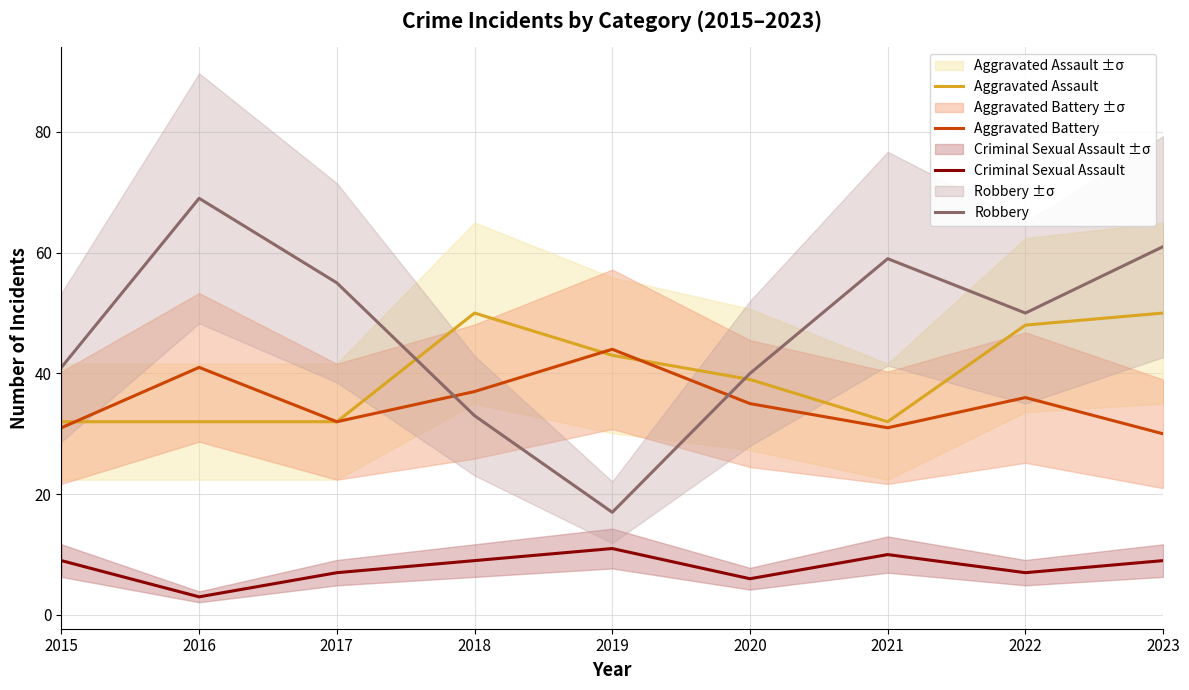

At which label is Robbery closest to 43?

2015